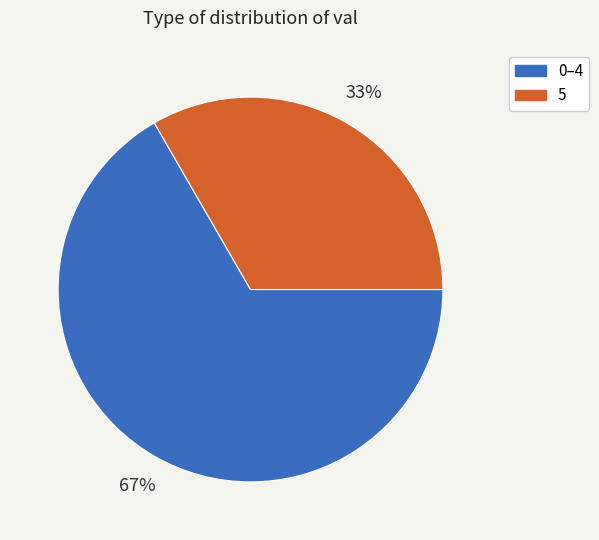

How many slices are in this pie chart?

2